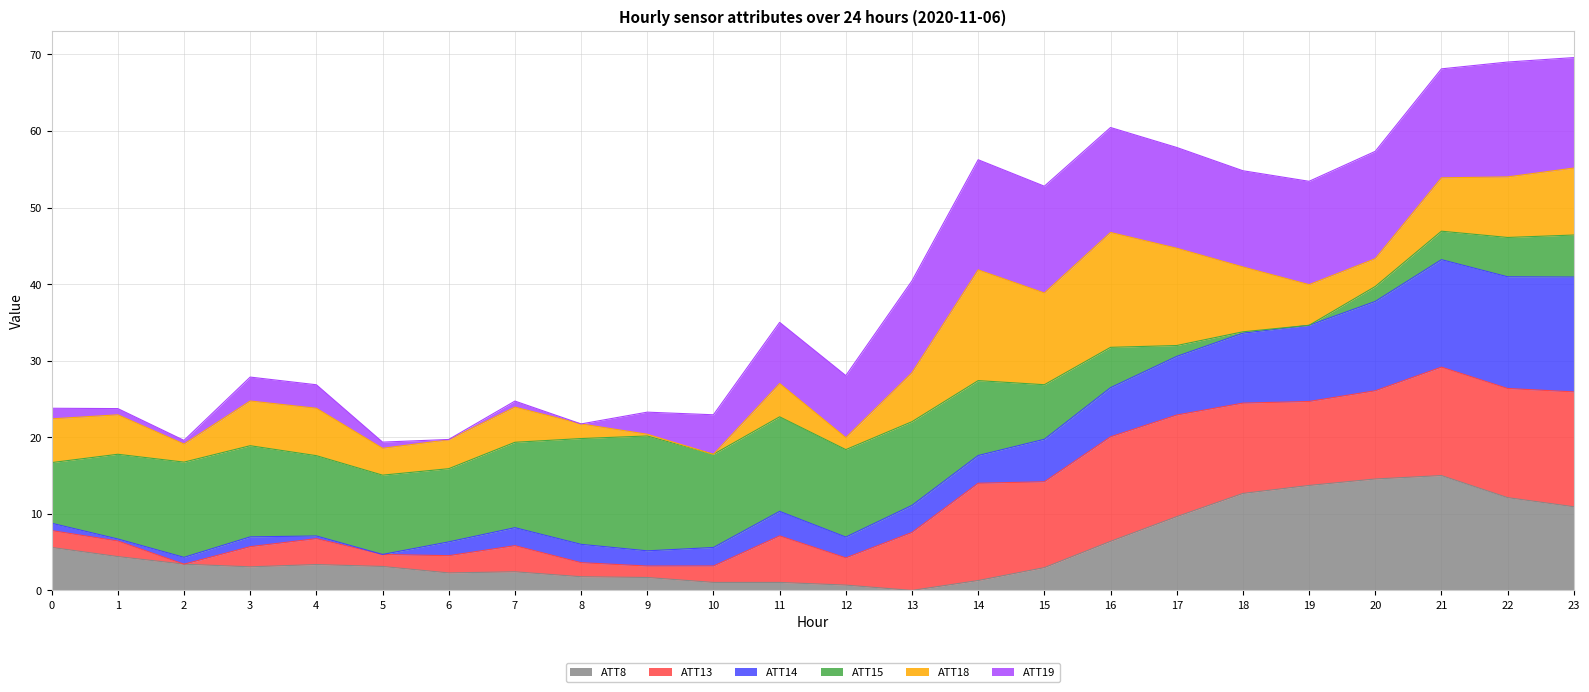

What is the maximum value for ATT8?

15.0